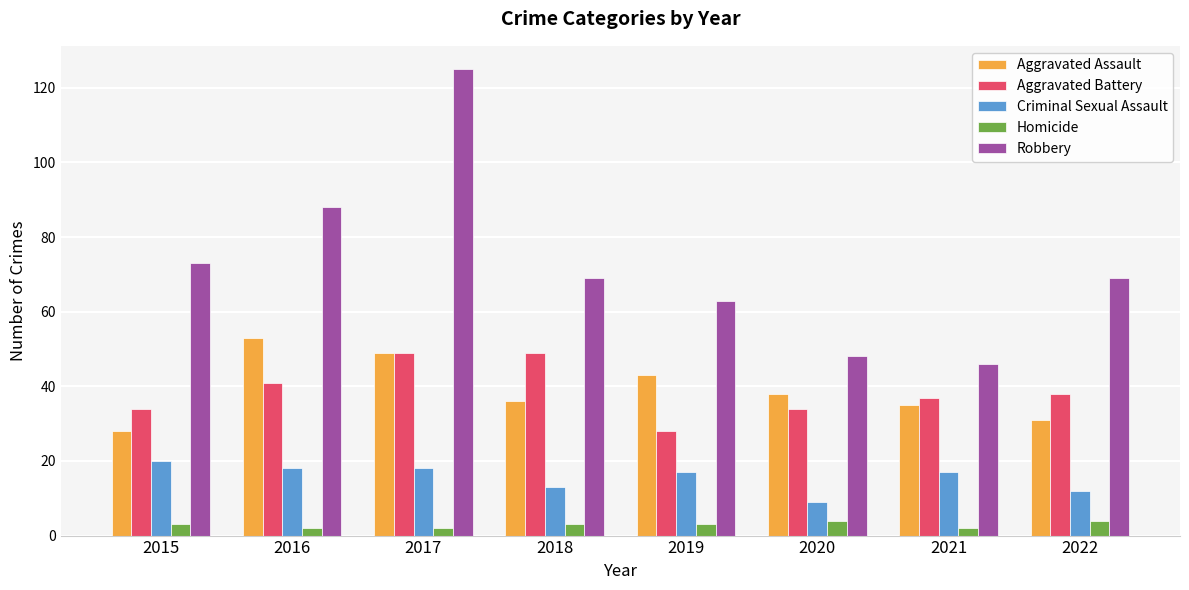

Read the Robbery value at 2019.

63